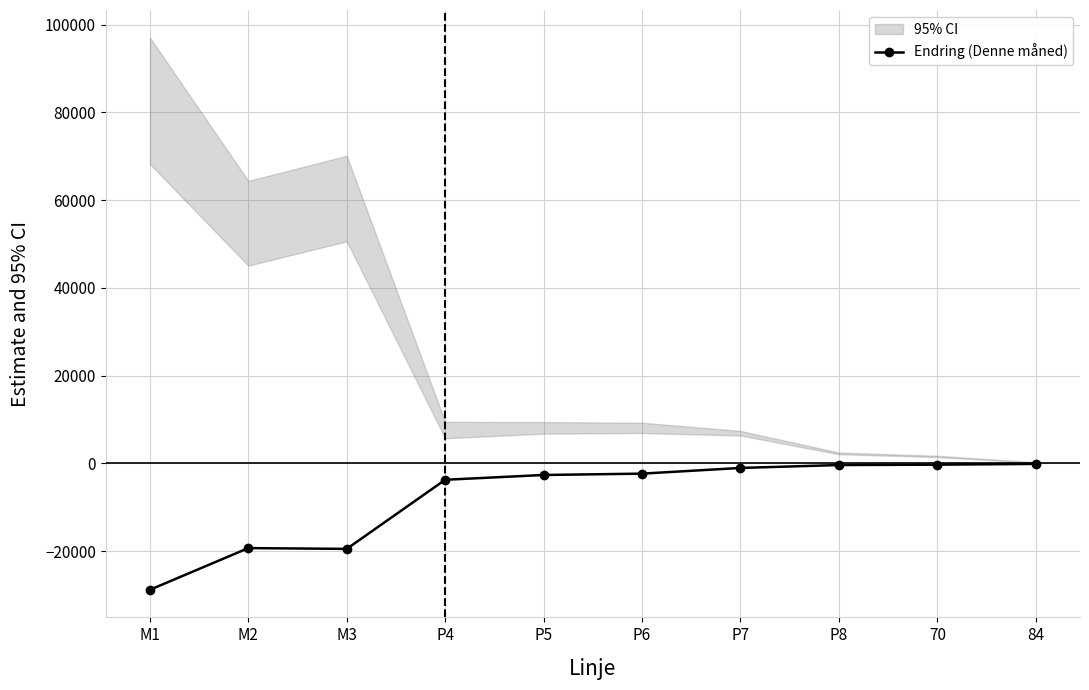

What is the difference between the values at M2 and P6?

16968